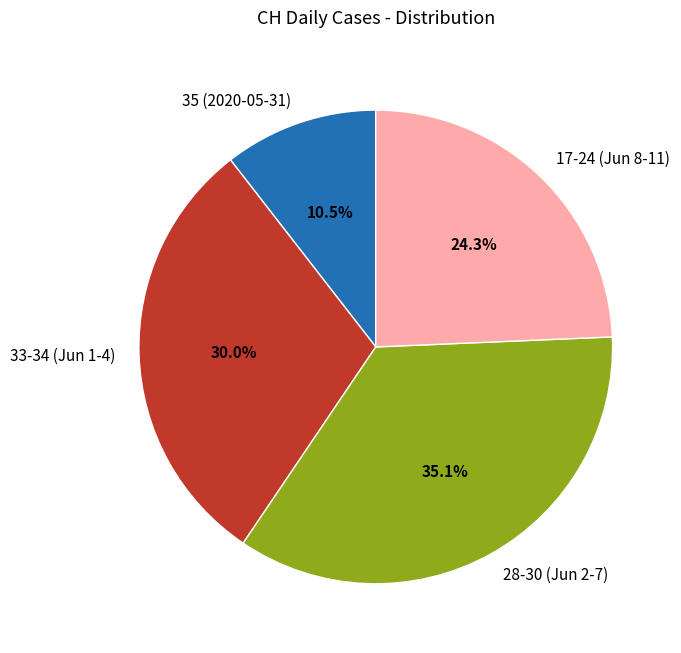

To the nearest percent, what is the average slice percentage?

25%